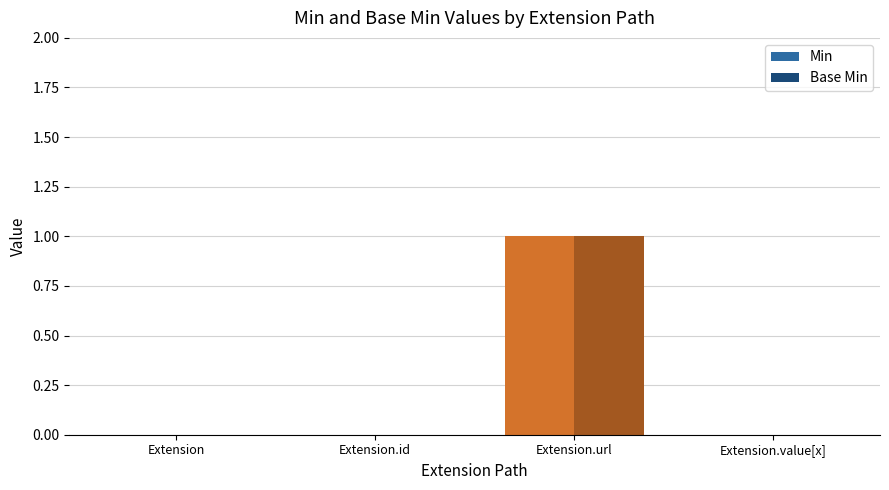

The value of Min at Extension is 1. True or false?

False